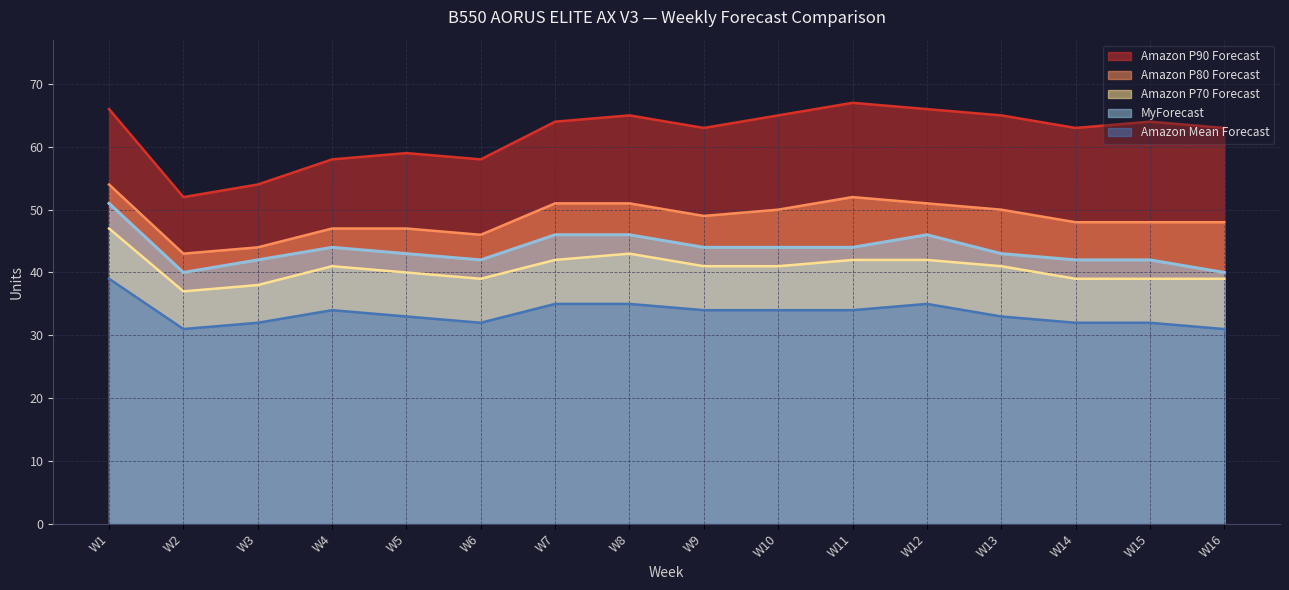

In Amazon P90 Forecast, how many points are higher than both neighbors (excluding endpoints)?

4